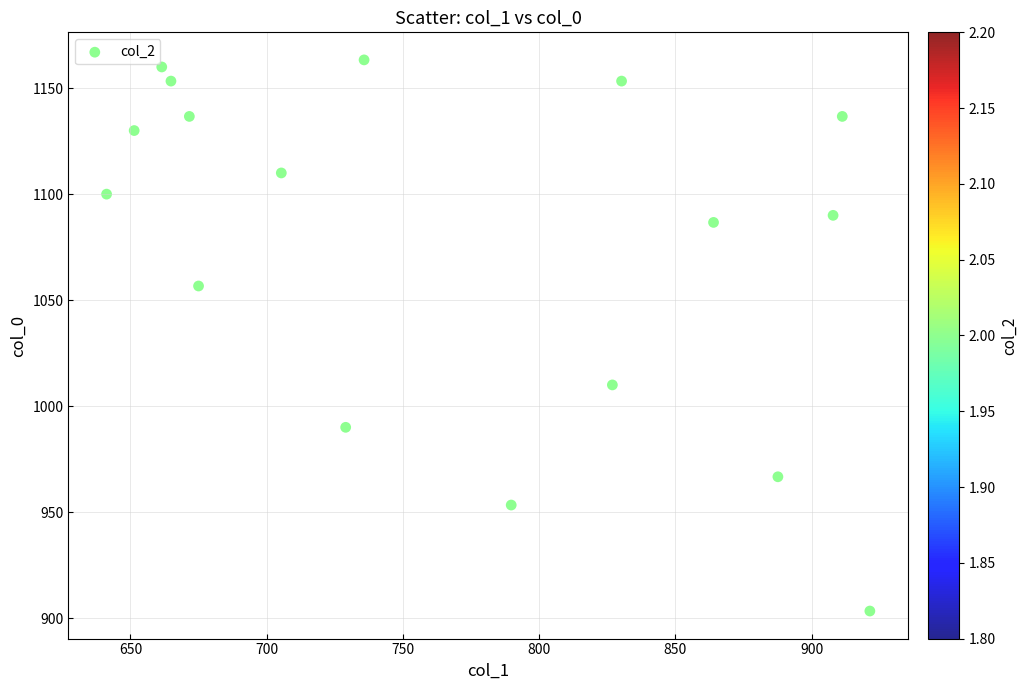

What is the range of Y values (max minus min)?

260.0